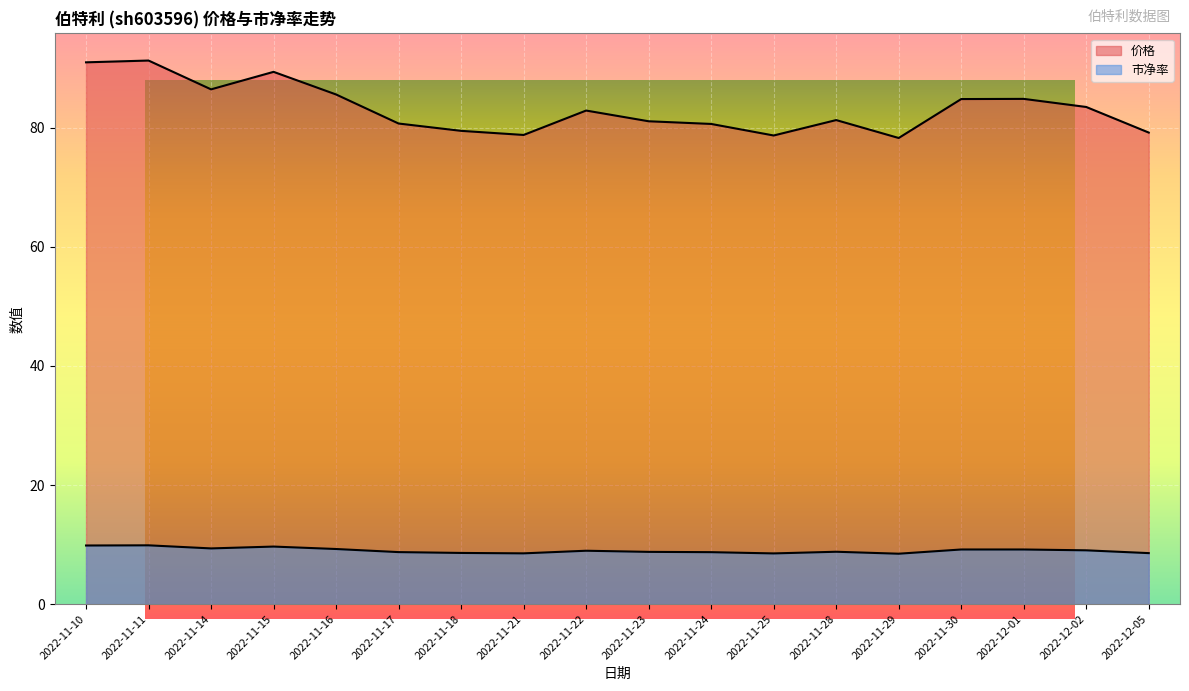

What is the sum of the 市净率 values at 2022-11-23 and 2022-11-22?

17.7